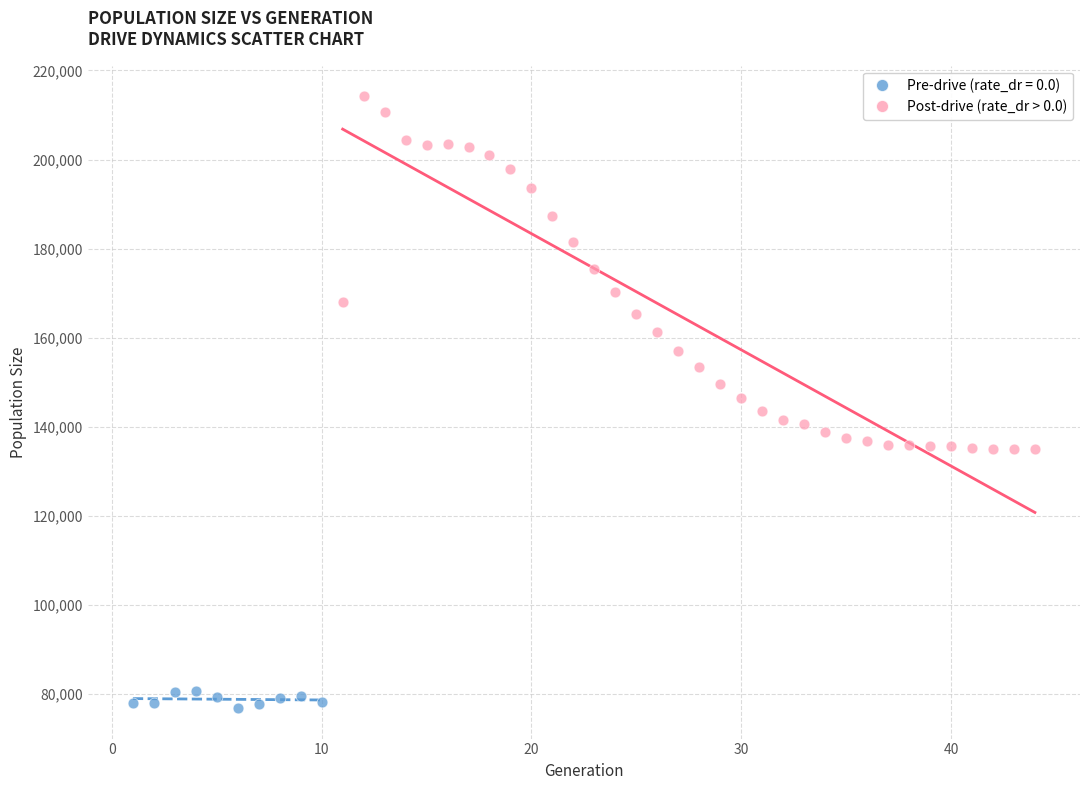

Which series reaches the maximum Y coordinate?

Post-drive (rate_dr > 0.0)